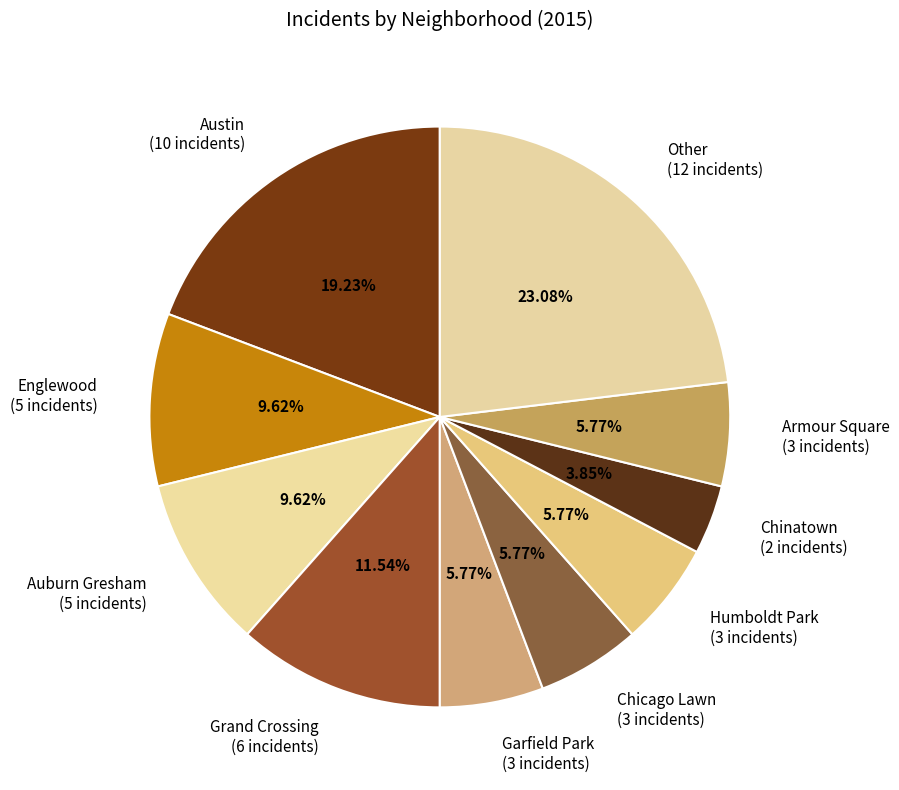

How many slices are in this pie chart?

10